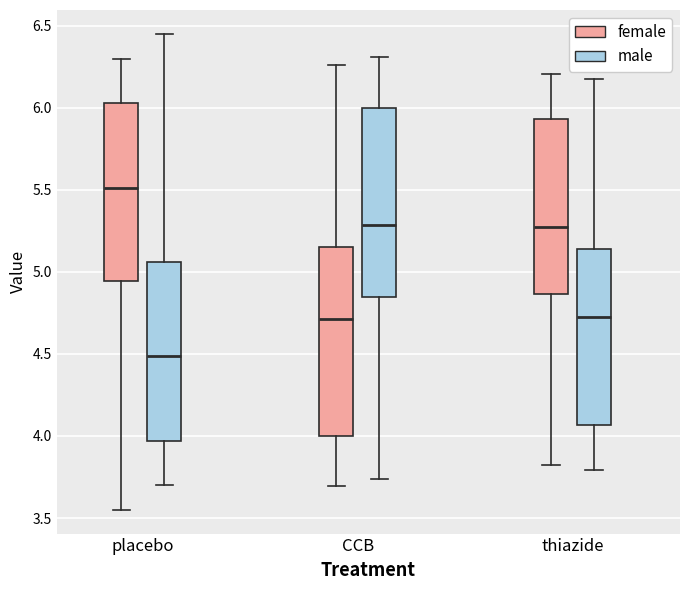

Where does the upper whisker of the box for placebo (female) end on the y-axis? The values are not printed on the chart, so give them approximately, as read against the axis.

6.30